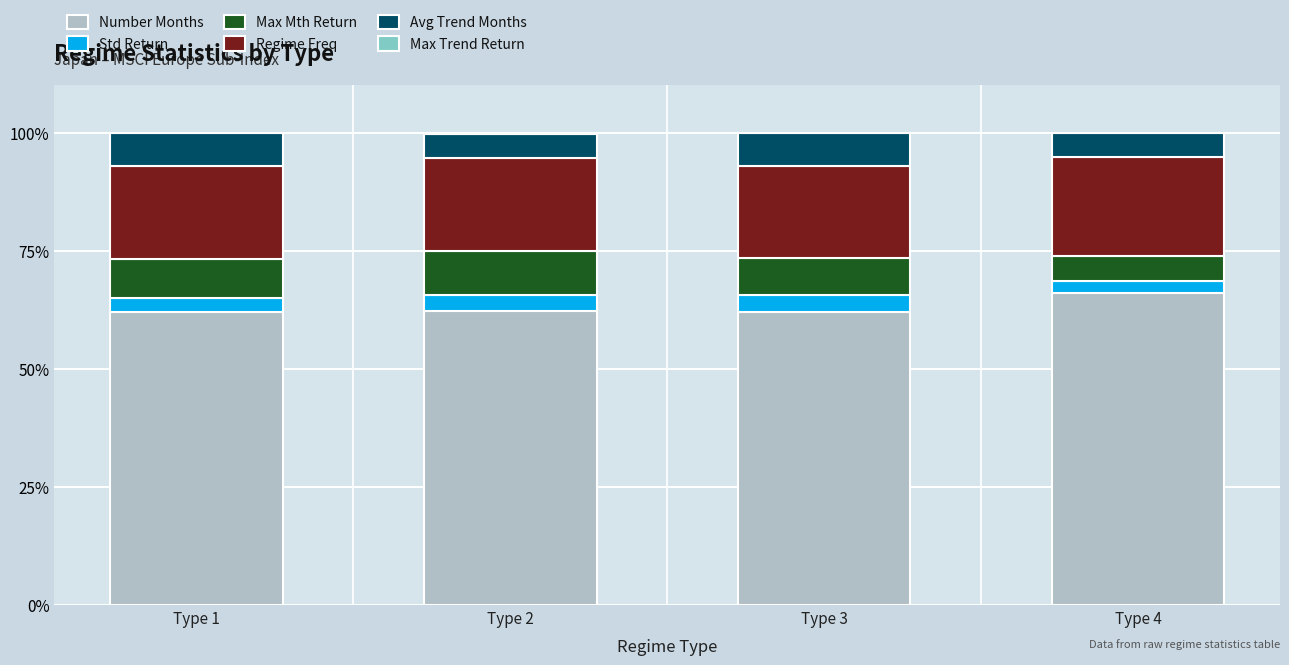

At which label does Number Months reach its peak?

Type 4